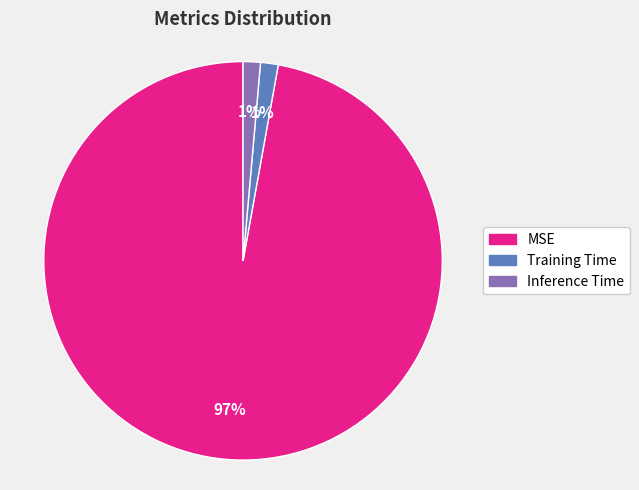

Do MSE and Training Time together represent more than half of the pie?

Yes